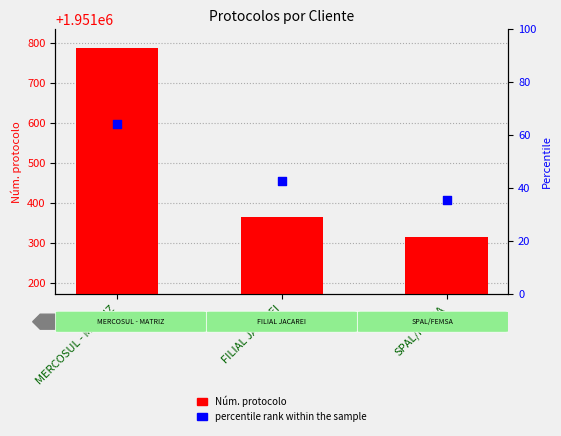

Which series reaches the minimum Y coordinate?

Núm. protocolo